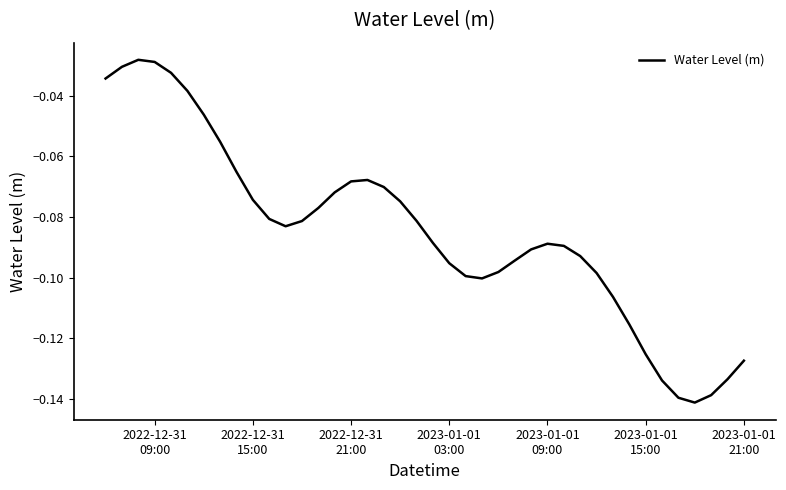

How many lines are shown in the chart?

1